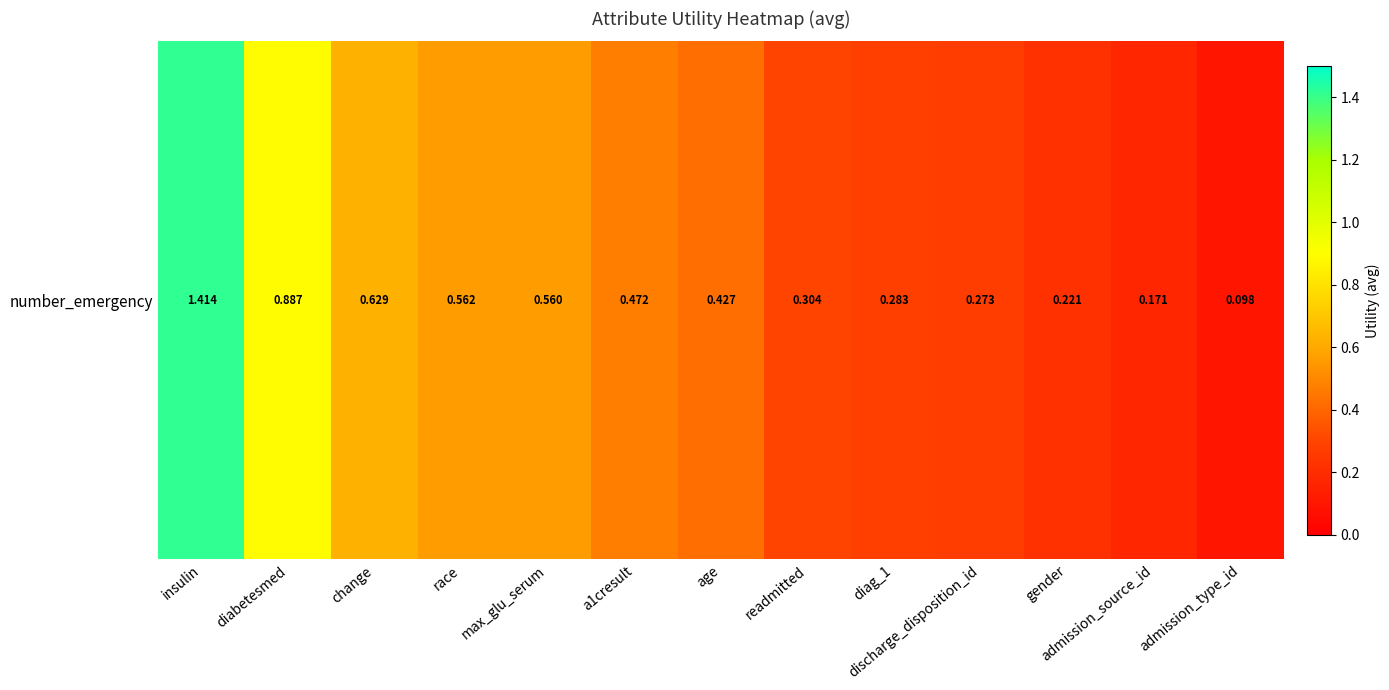

Between diabetesmed and gender, which is larger?

diabetesmed